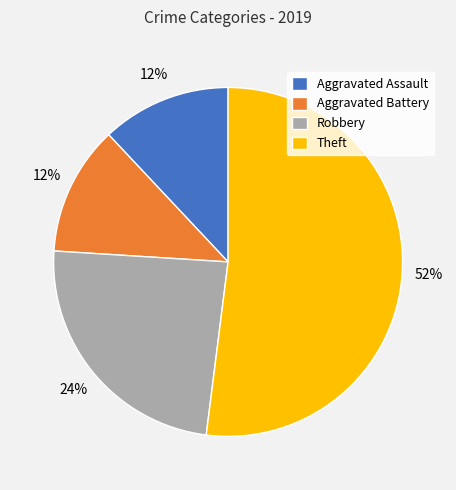

Combined, do Aggravated Assault and Aggravated Battery account for over 50%?

No